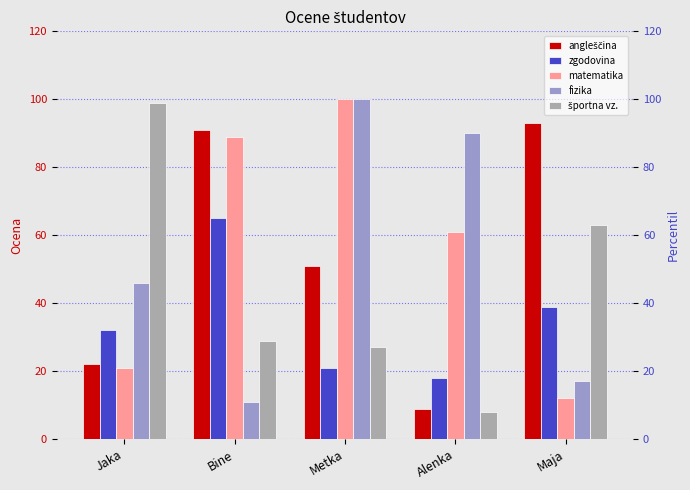

What is the label of the 1st bar from the right?

Maja